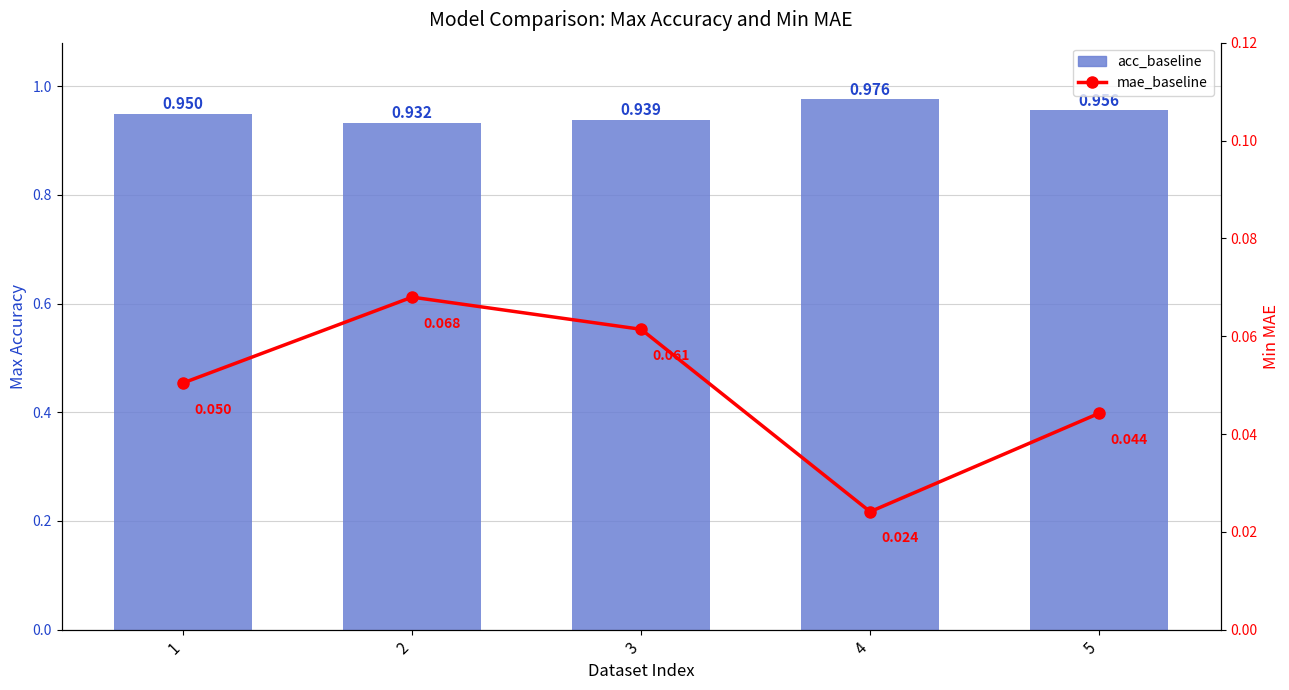

What is the greatest value displayed?

1.0